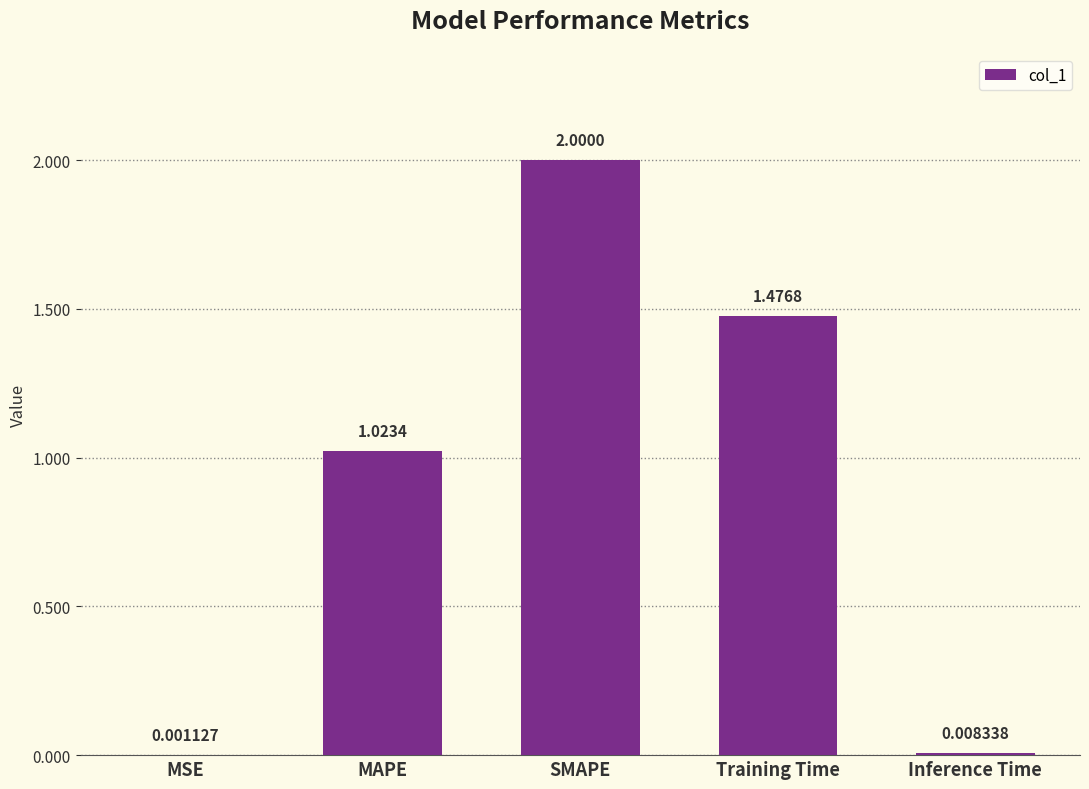

Which has a higher value, MSE or Inference Time?

Inference Time